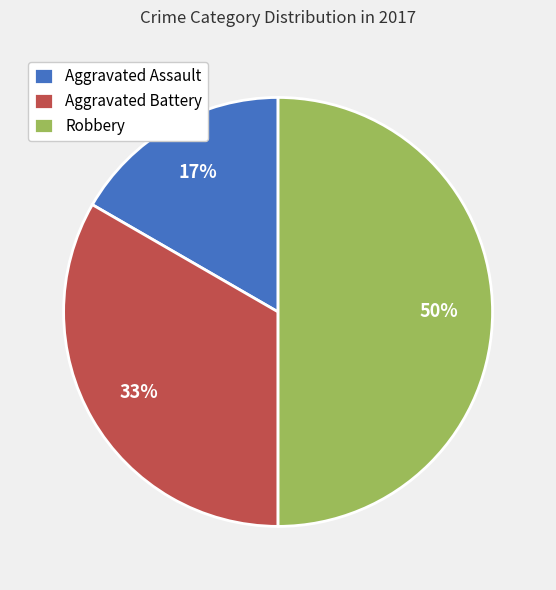

Which has a higher value, Aggravated Battery or Robbery?

Robbery